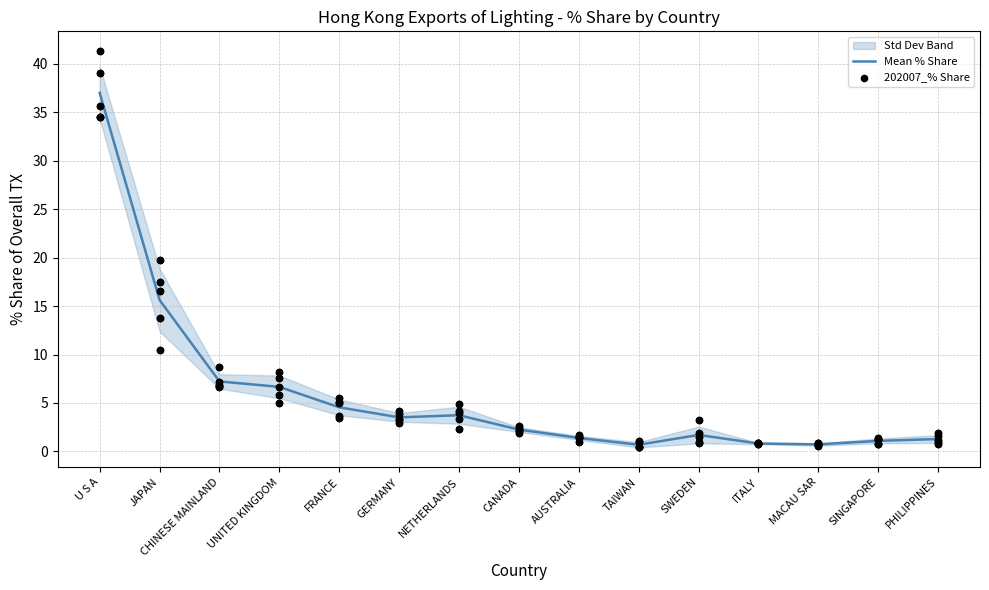

At how many categories does at least one series exceed 14?

2